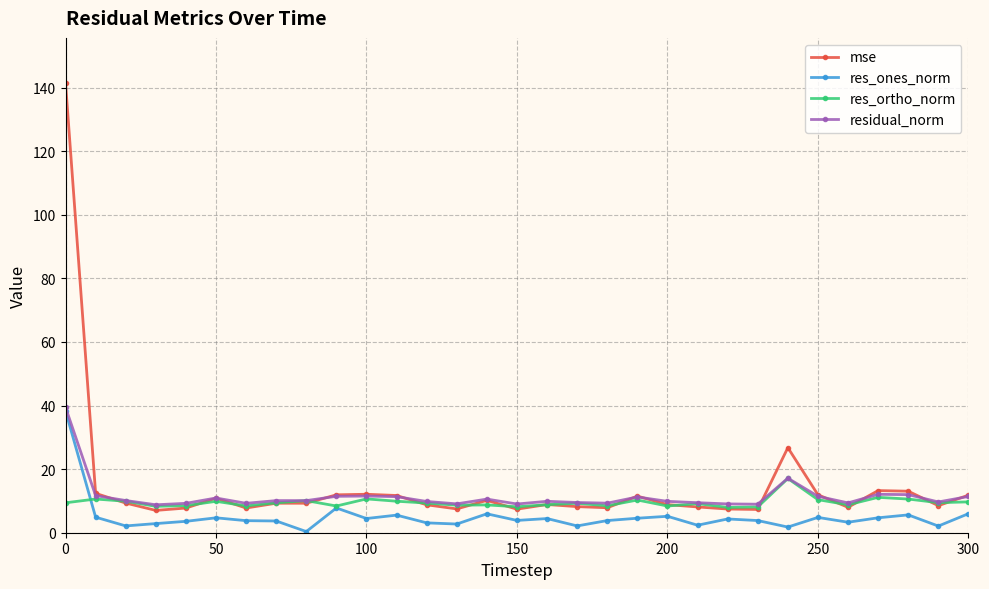

In res_ones_norm, how many points are lower than both neighbors (excluding endpoints)?

10